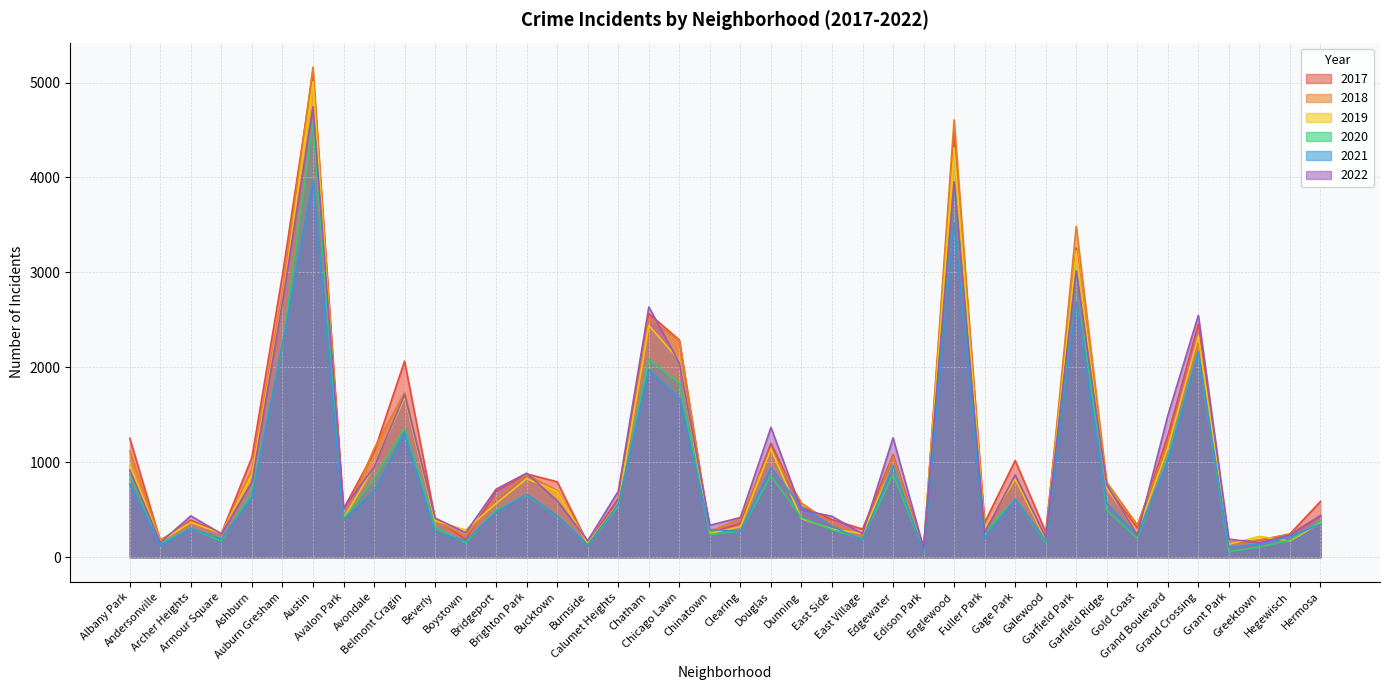

What is the difference between the second highest and second lowest values in the 2020 series?

3877